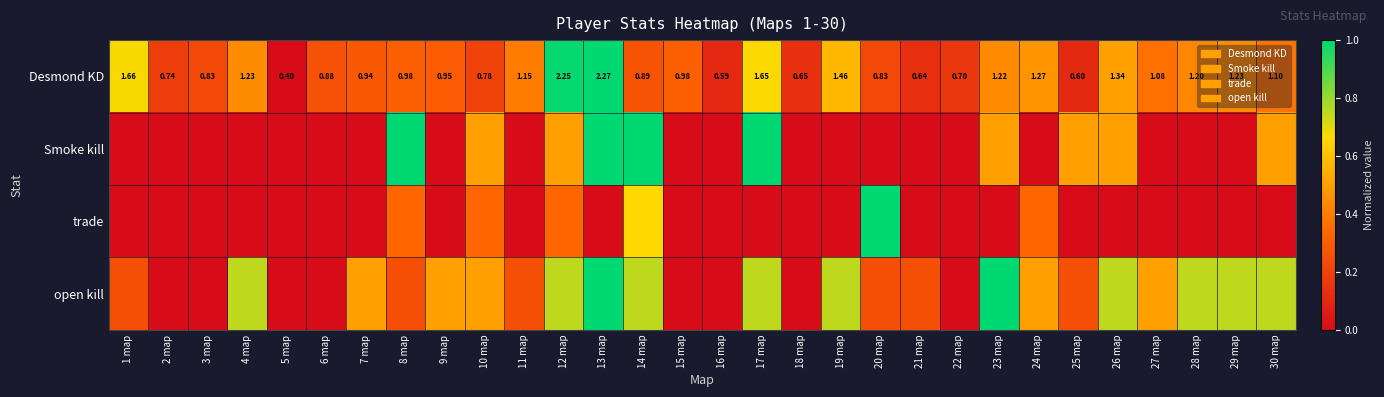

What is the difference between the maximum and minimum values in the Smoke kill series?

1.0